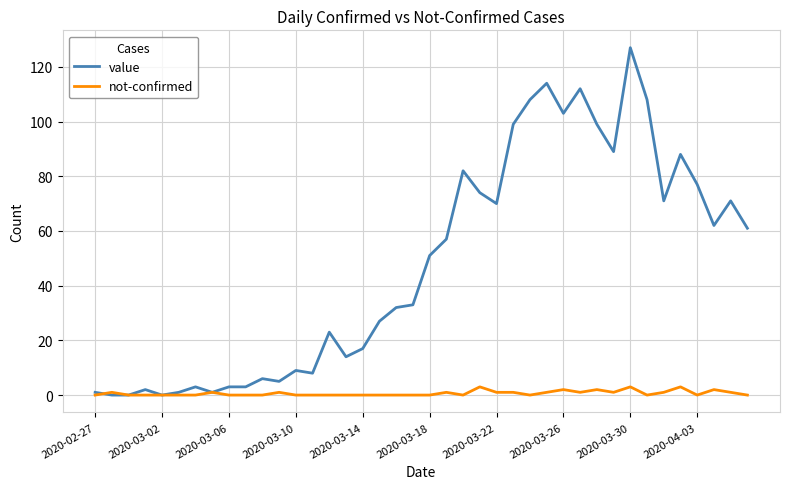

What are all the series names shown in the legend?

value, not-confirmed